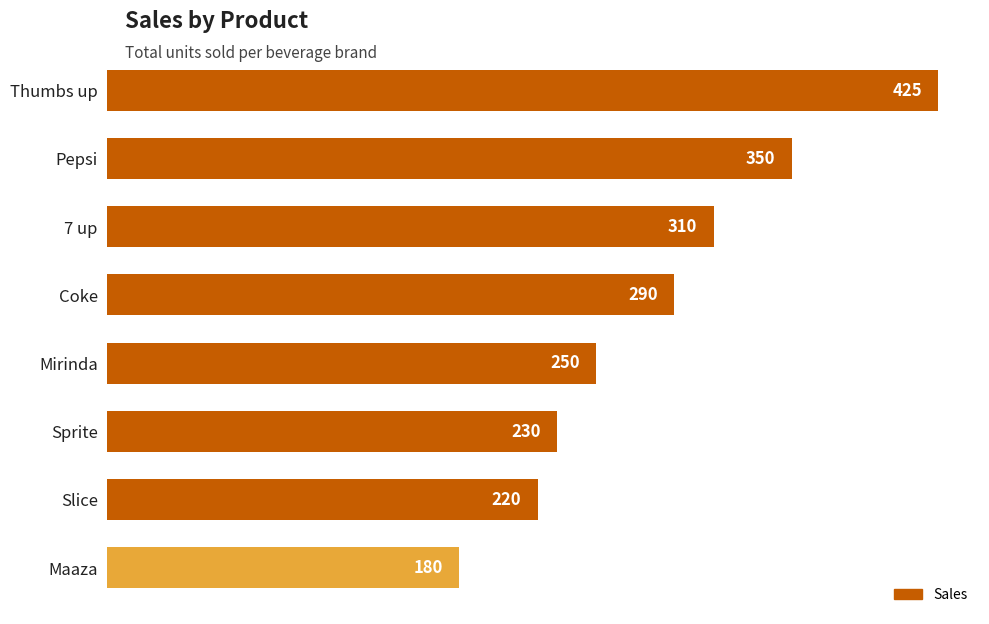

Approximately how many times larger is the value at Thumbs up compared to Mirinda?

1.7